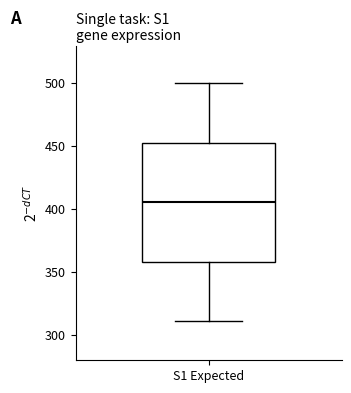

Where is the upper edge of the box for S1 Expected on the y-axis? The values are not printed on the chart, so give them approximately, as read against the axis.

455